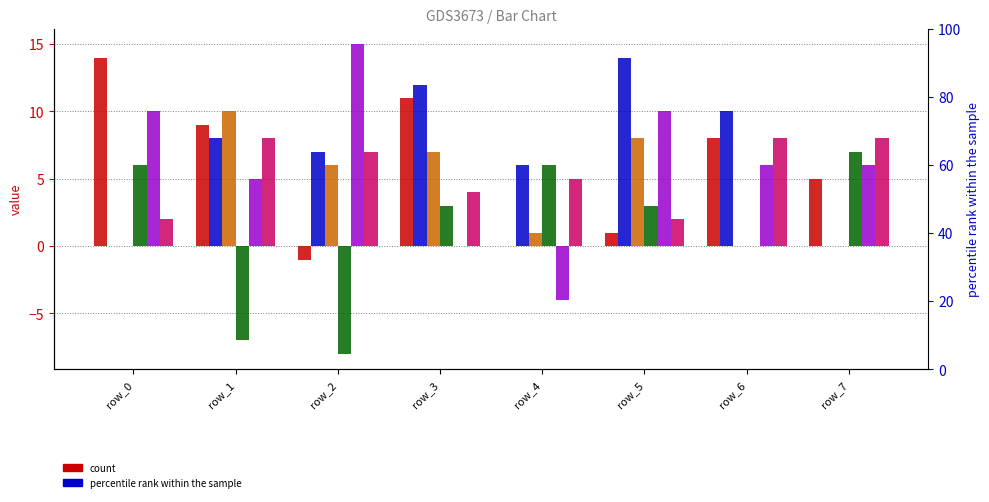

How many groups of bars are there?

8